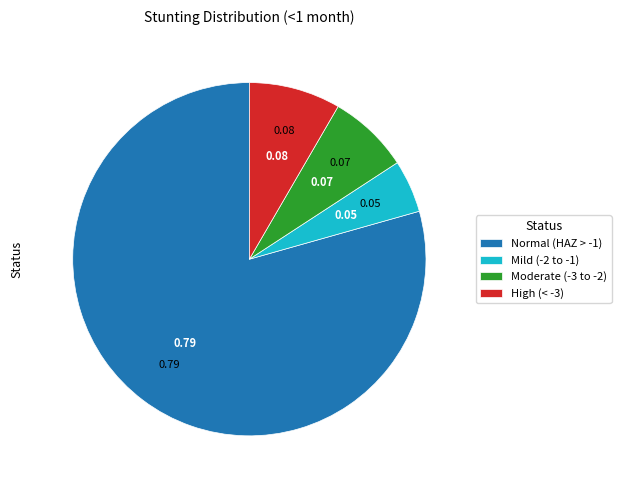

Combined, do High (< -3) and Moderate (-3 to -2) account for over 50%?

No